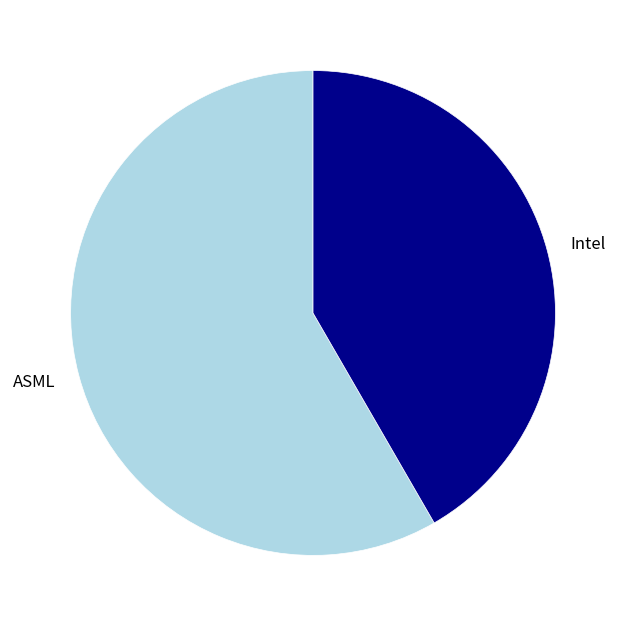

The ASML slice represents 47% of the pie. True or false?

False